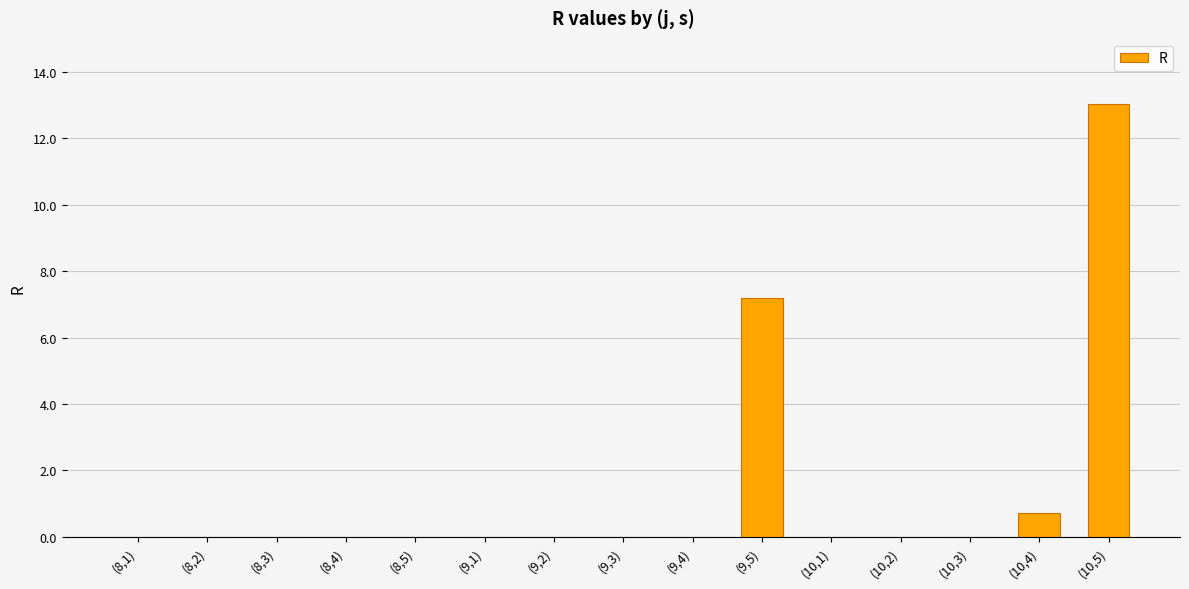

At which category does the chart reach its peak across all series?

(10,5)